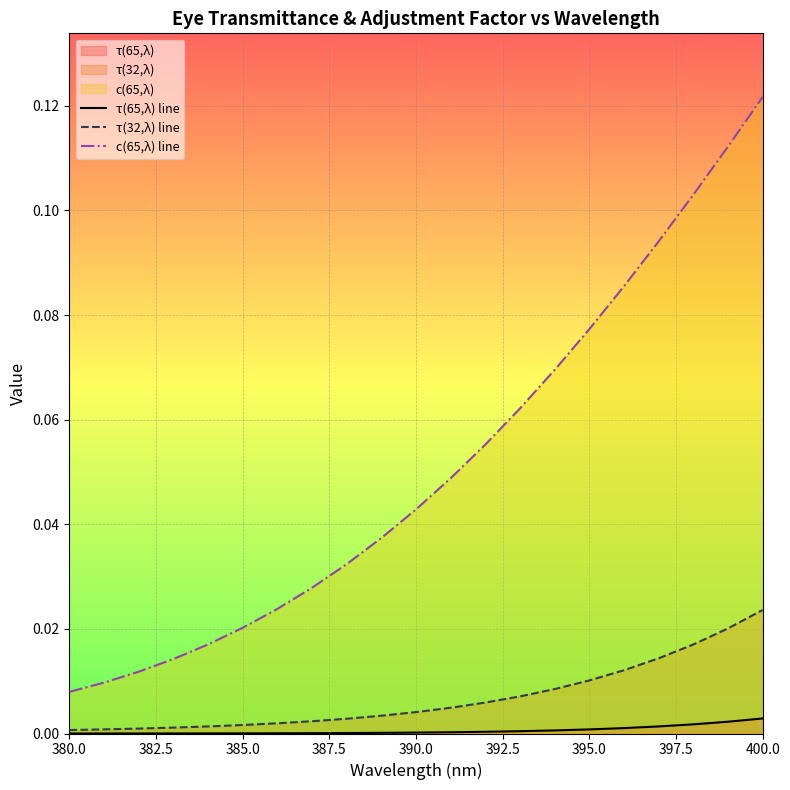

List the series in order of their peak value, highest first.

c(65,λ) line, τ(32,λ) line, τ(65,λ) line